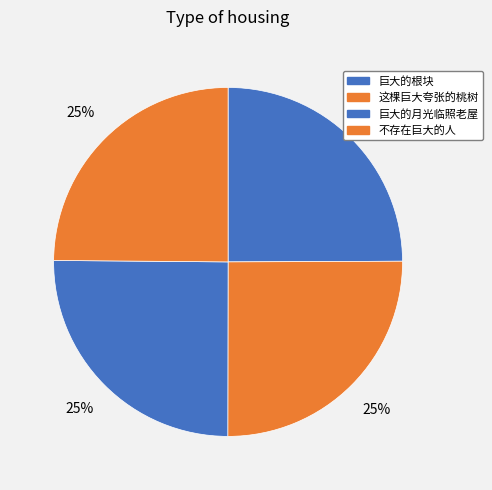

Which slice is the smallest?

不存在巨大的人